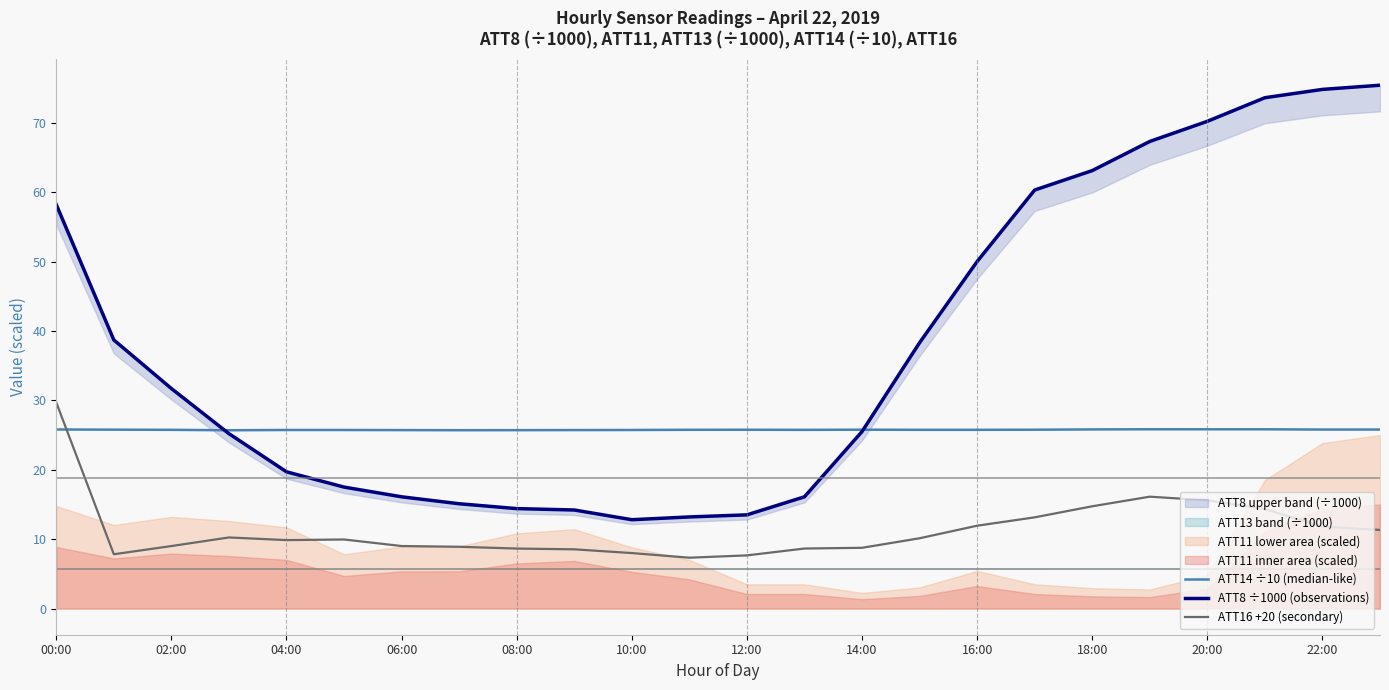

How many interior local valleys does the ATT14 ÷10 (median-like) series have?

5